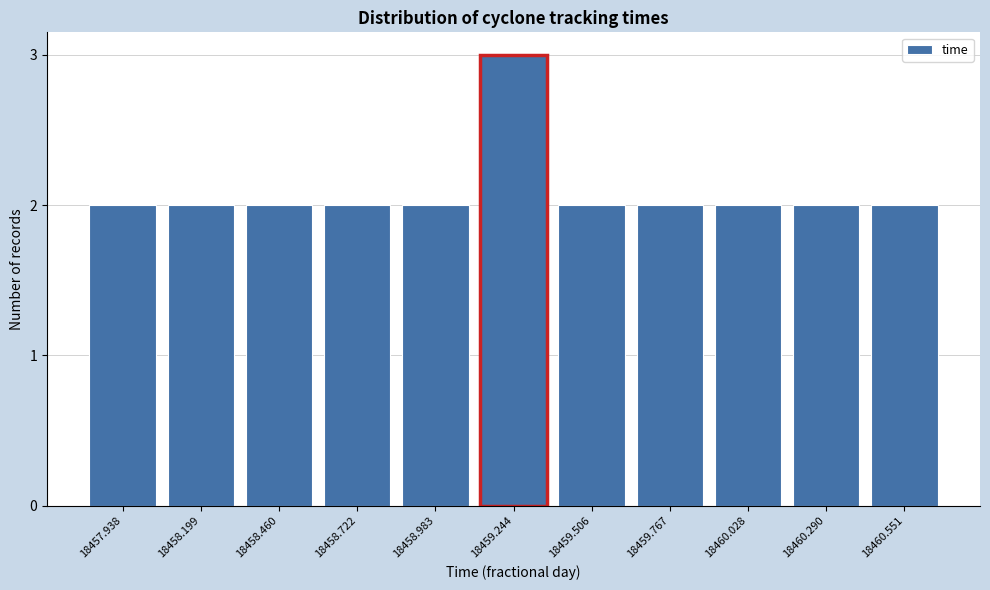

Reading left to right, extract all data points from this chart.

18457.938=2	18458.199=2	18458.460=2	18458.722=2	18458.983=2	18459.244=3	18459.506=2	18459.767=2	18460.028=2	18460.290=2	18460.551=2